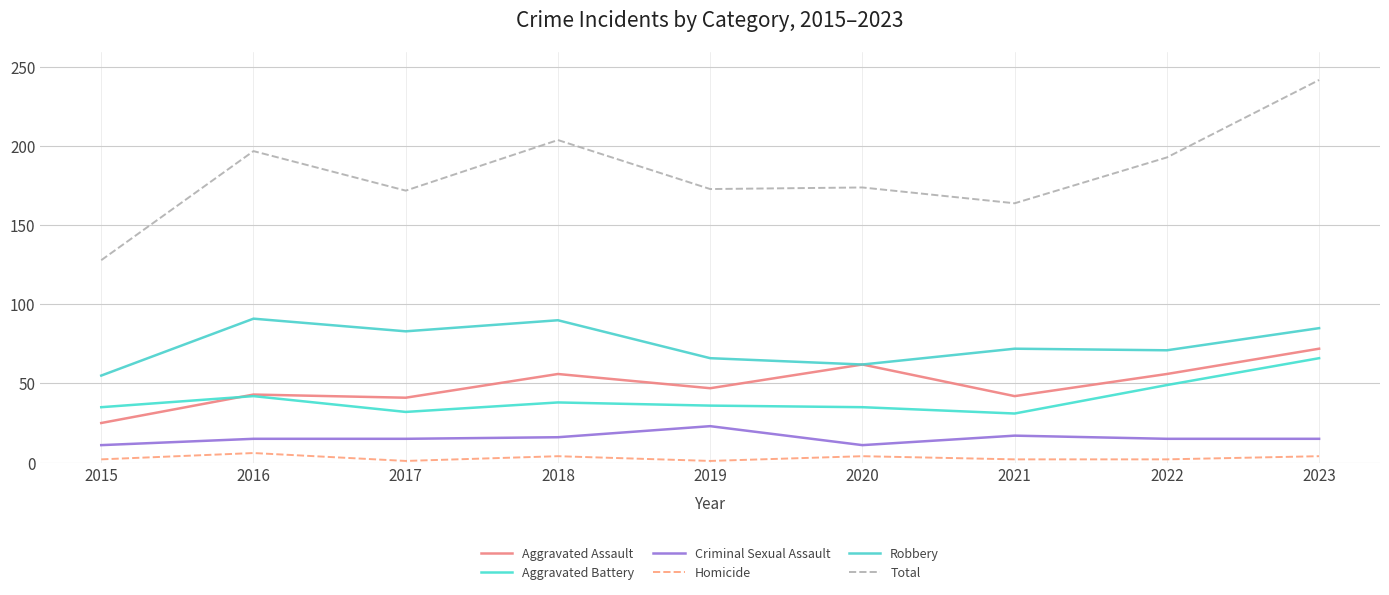

Is it true that Criminal Sexual Assault equals 15 at 2017?

True